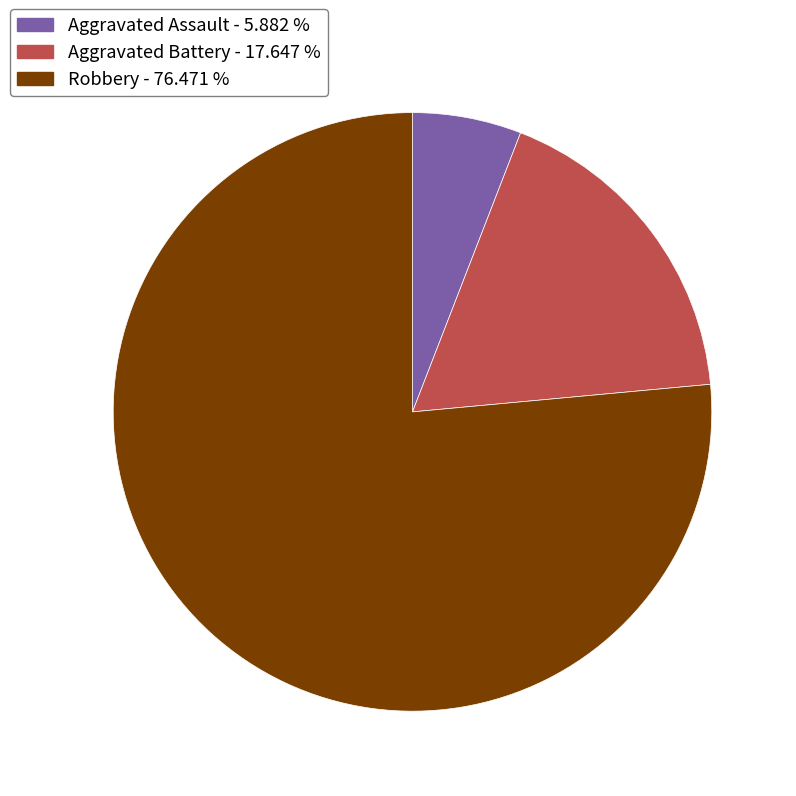

Do Aggravated Assault and Aggravated Battery together represent more than half of the pie?

No